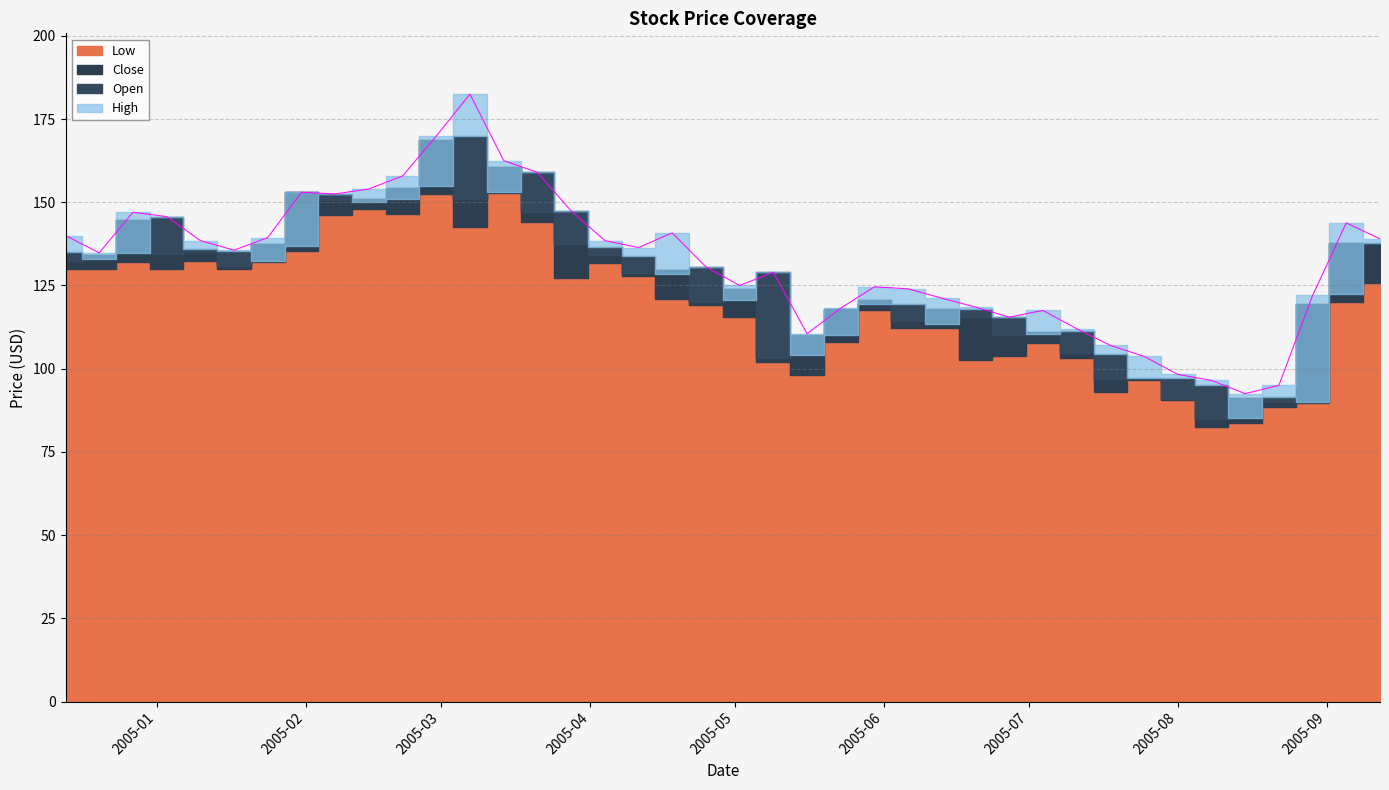

What is the smallest value displayed?

82.5